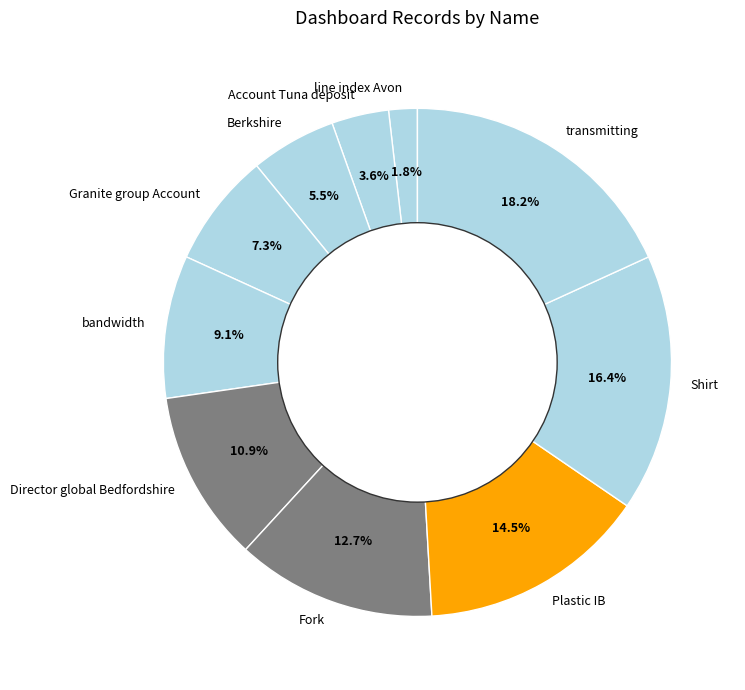

Approximately how many times larger is the value at Director global Bedfordshire compared to Account Tuna deposit?

3.0